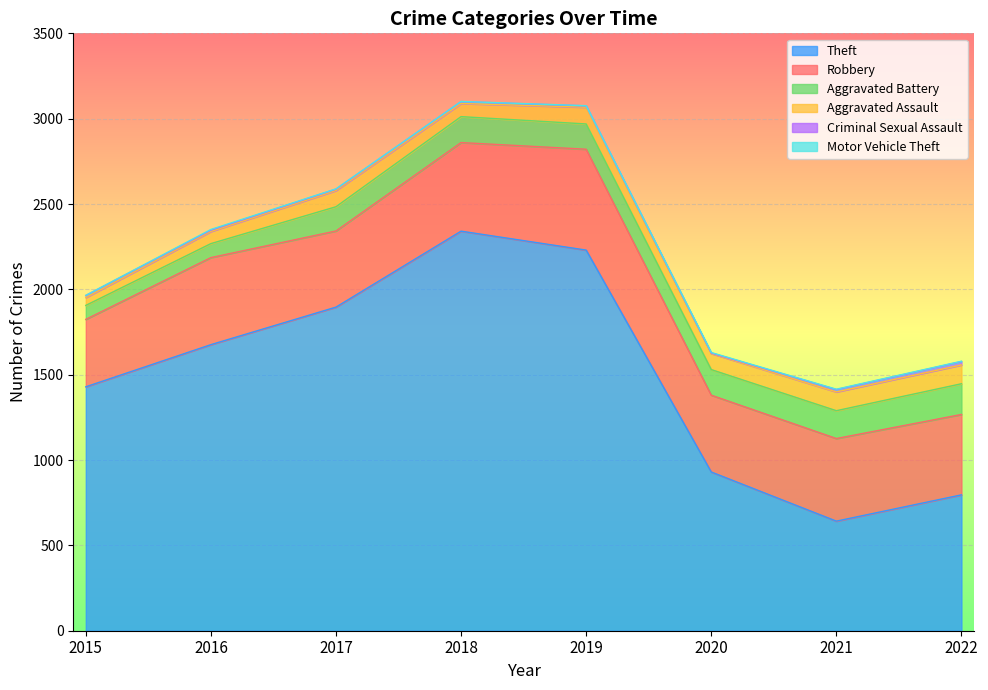

List the labels in order of Criminal Sexual Assault value, smallest first.

2020, 2016, 2017, 2019, 2018, 2015, 2021, 2022